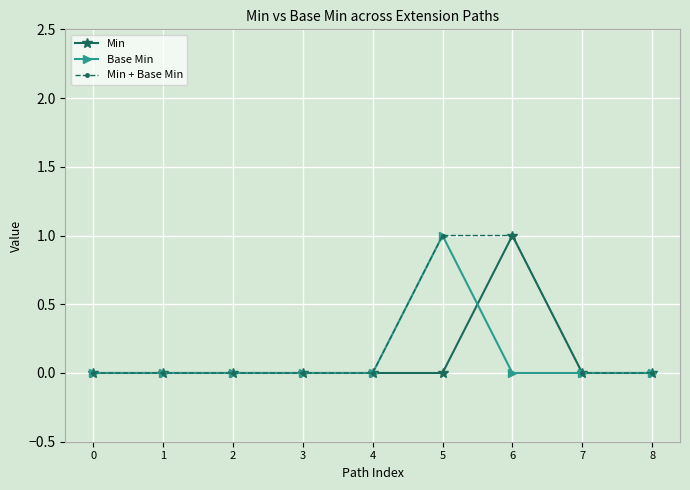

Is it true that Min equals 0 at 7?

True